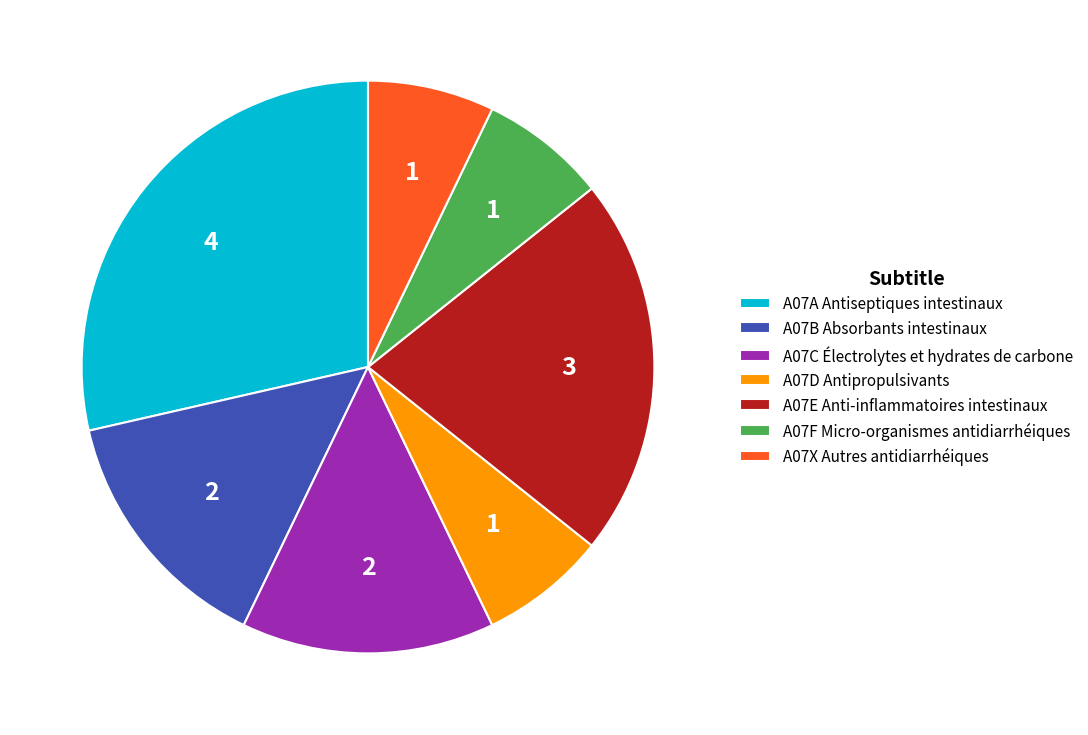

Is it true that A07F Micro-organismes antidiarrhéiques is 7% of the pie?

True